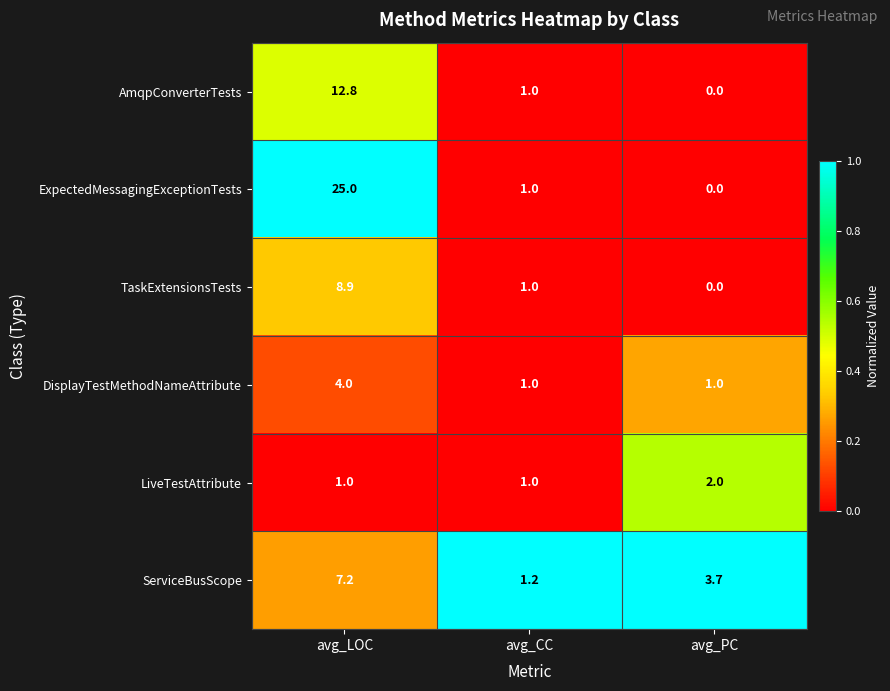

The LiveTestAttribute series shows 1.0 at avg_LOC. True or false?

True